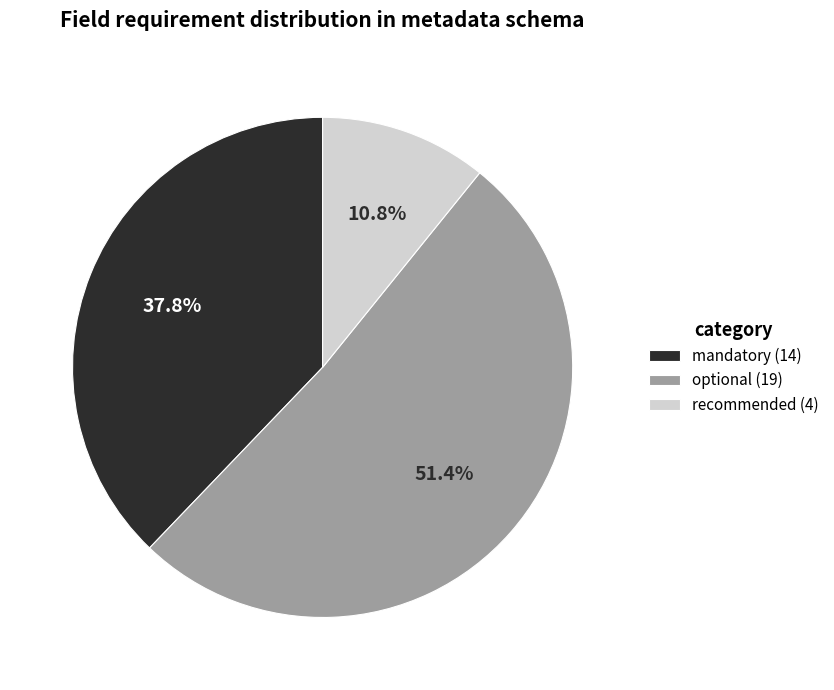

How many slices are in this pie chart?

3